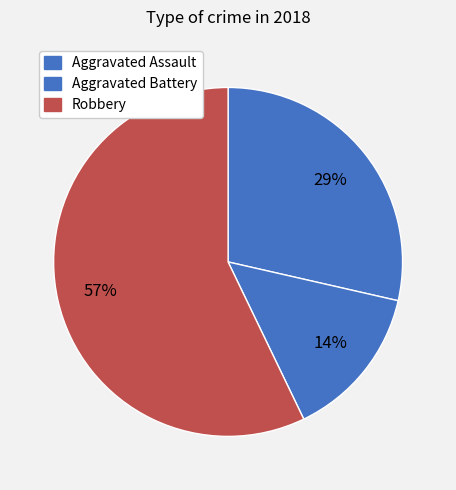

Is there a majority slice in this chart?

Yes